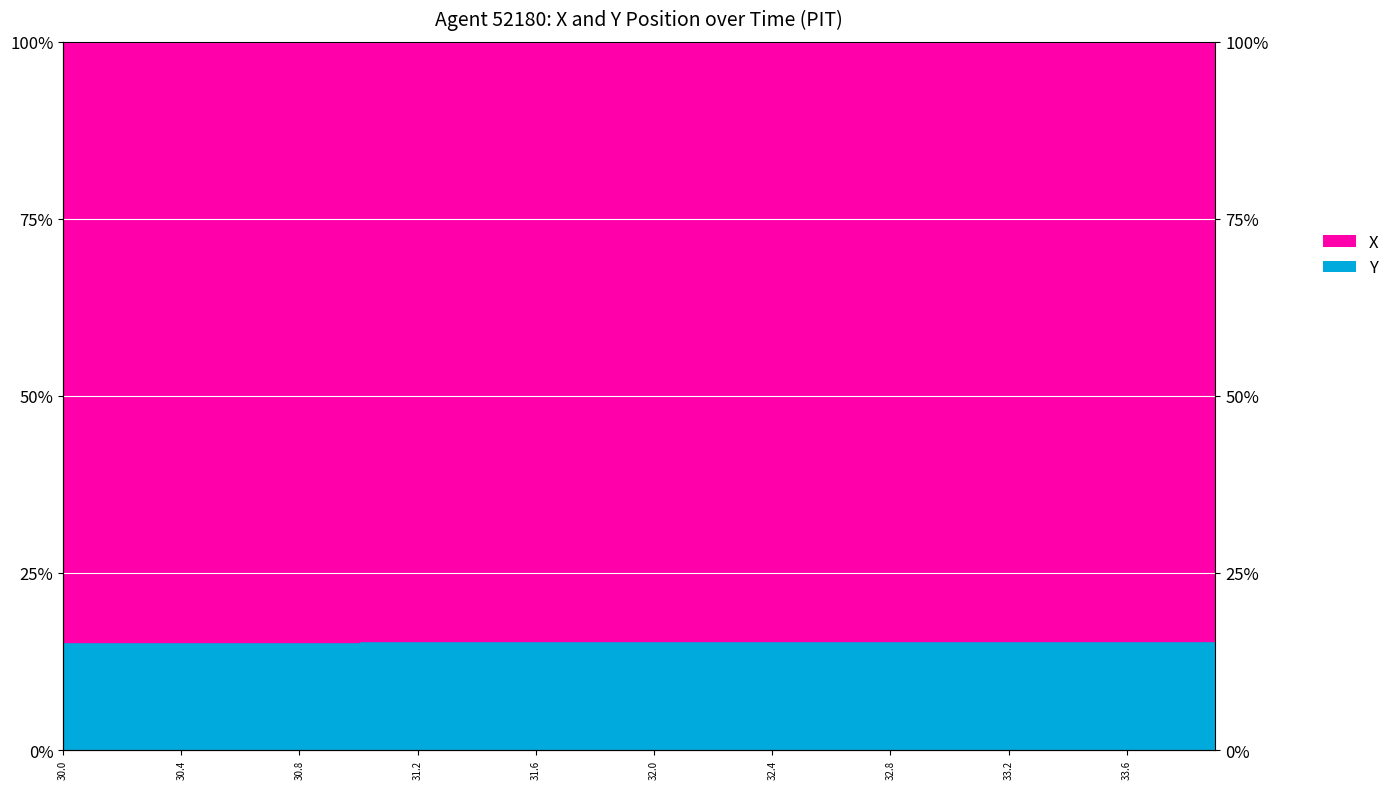

How many lines are shown in the chart?

1